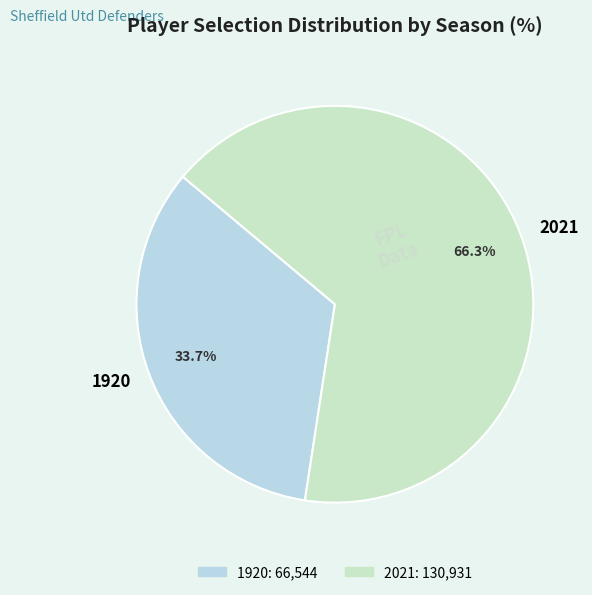

To the nearest percent, what percentage of the pie is 1920?

34%